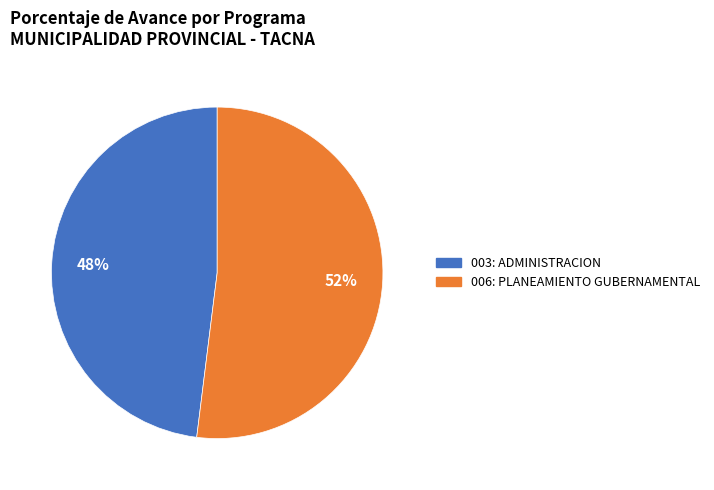

How many slices are in this pie chart?

2